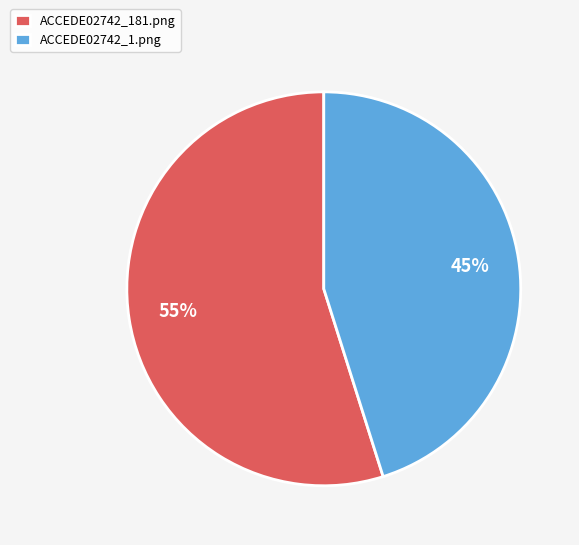

To the nearest percent, what portion does ACCEDE02742_181.png represent?

55%